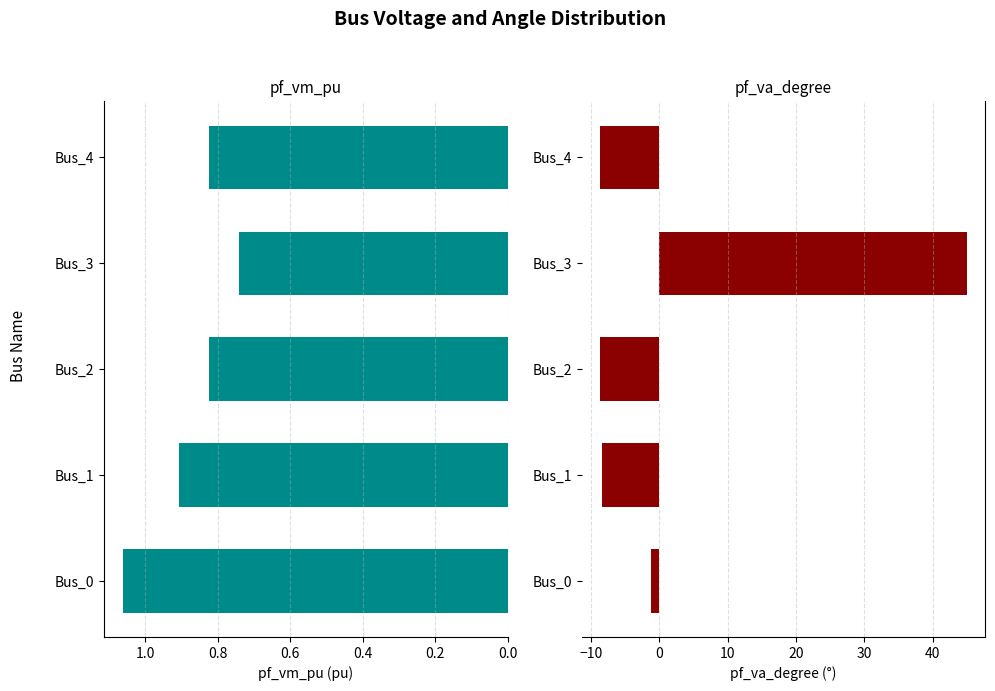

How many bars are there in each group?

2